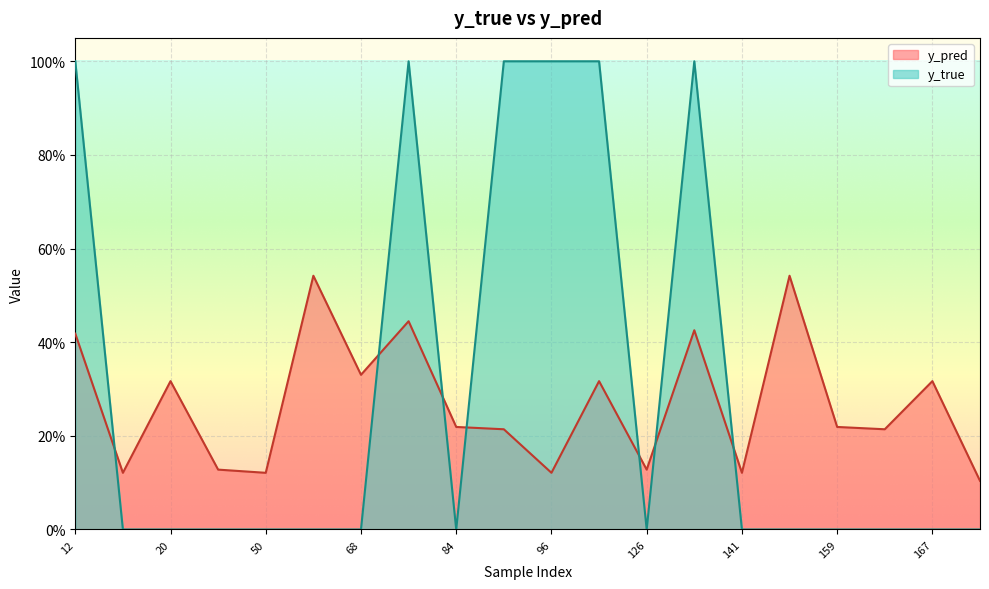

Which series has the largest total across all categories?

y_true